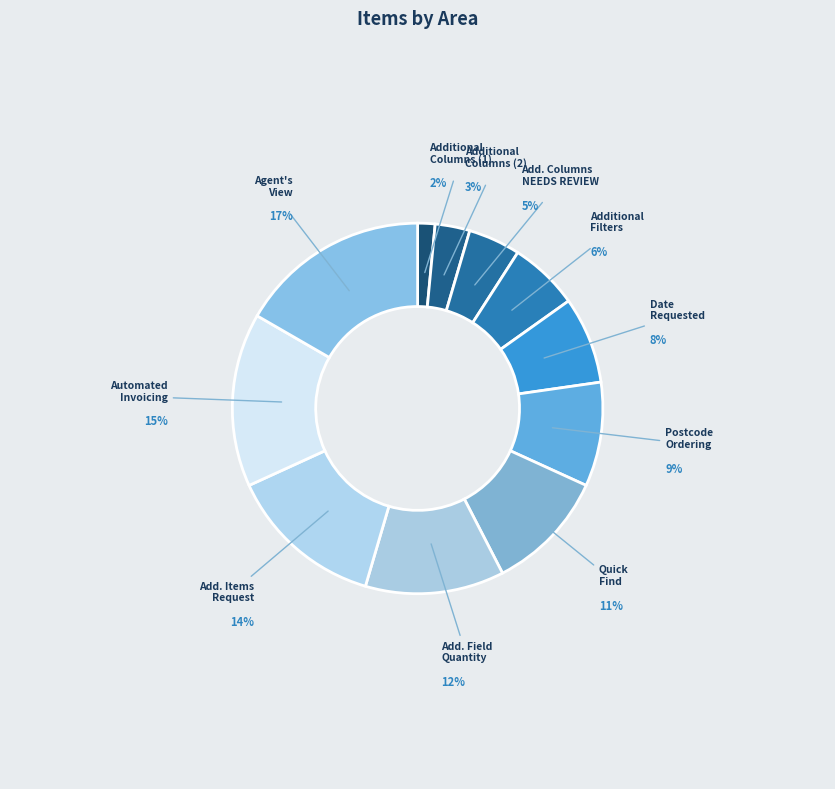

To the nearest percent, what is the difference between the largest and smallest slice percentages?

15%